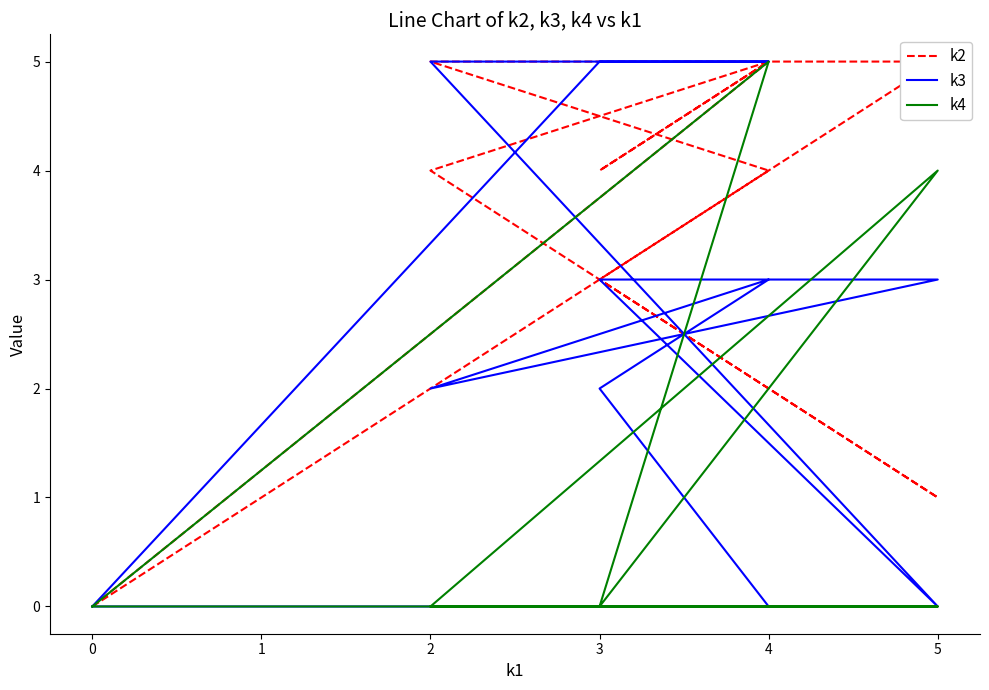

Count the k3 values in the range 0 to 5.

12